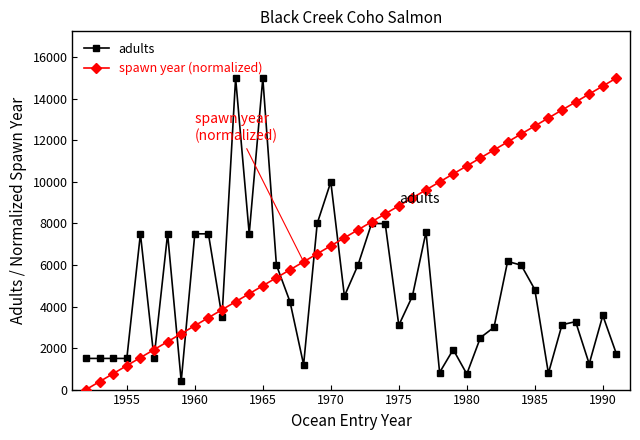

Which series has the largest total across all categories?

spawn year (normalized)